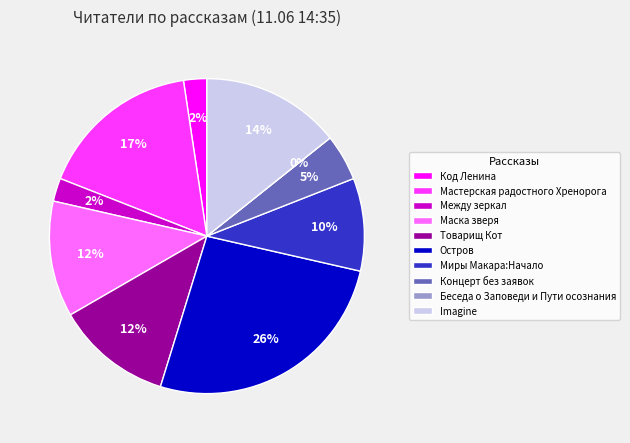

To the nearest percent, what is the average slice percentage?

10%